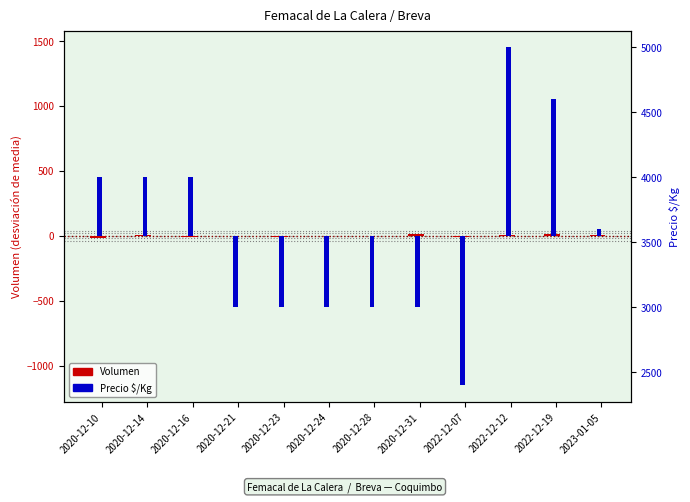

What is the lowest value of the Precio $/Kg series?

-1150